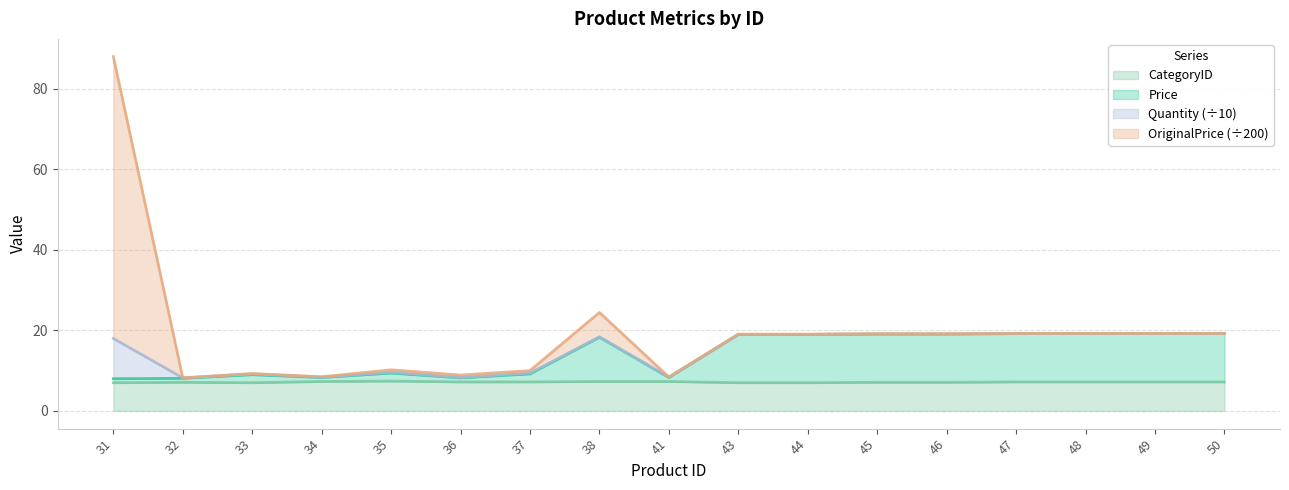

How many values in the Price series exceed 18?

9